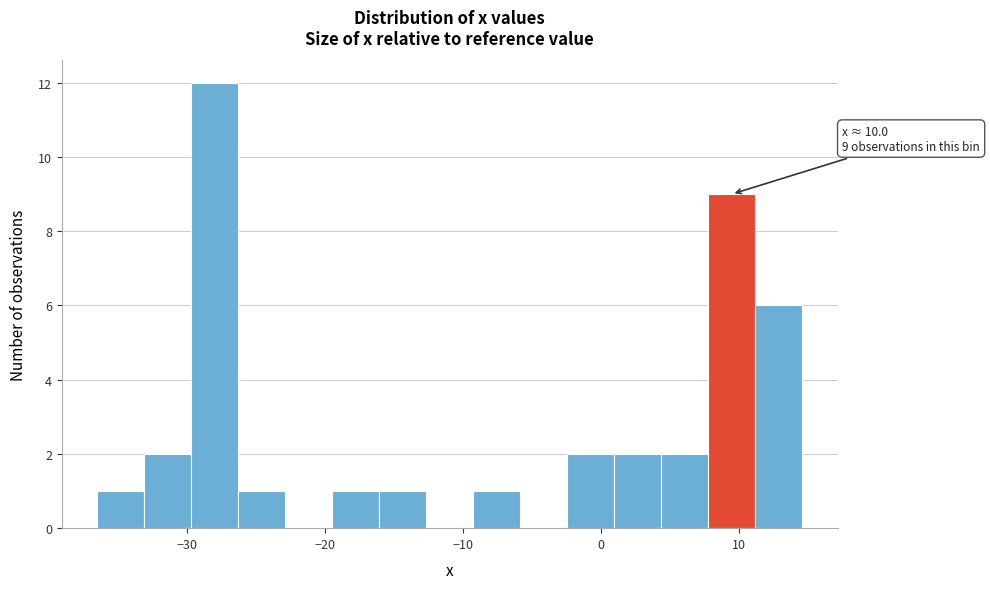

Read against the x-axis, roughly where is the centre of the tallest bar?

-28